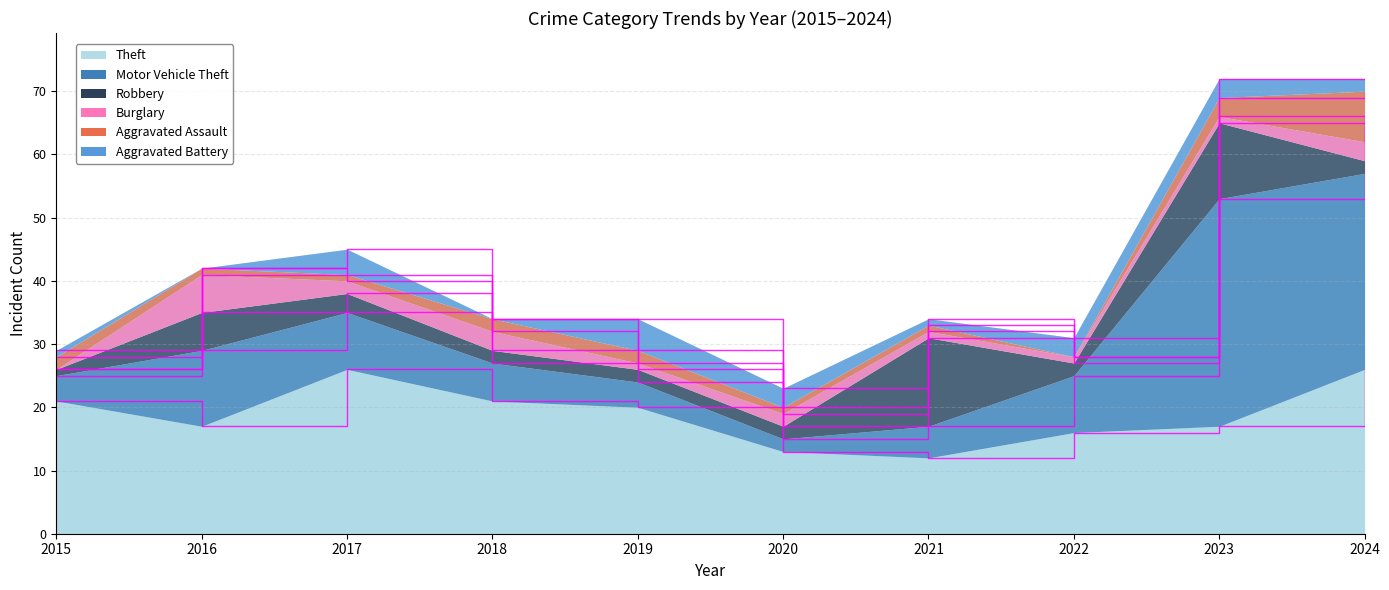

What is the spread (max minus min) of values at 2015?

21